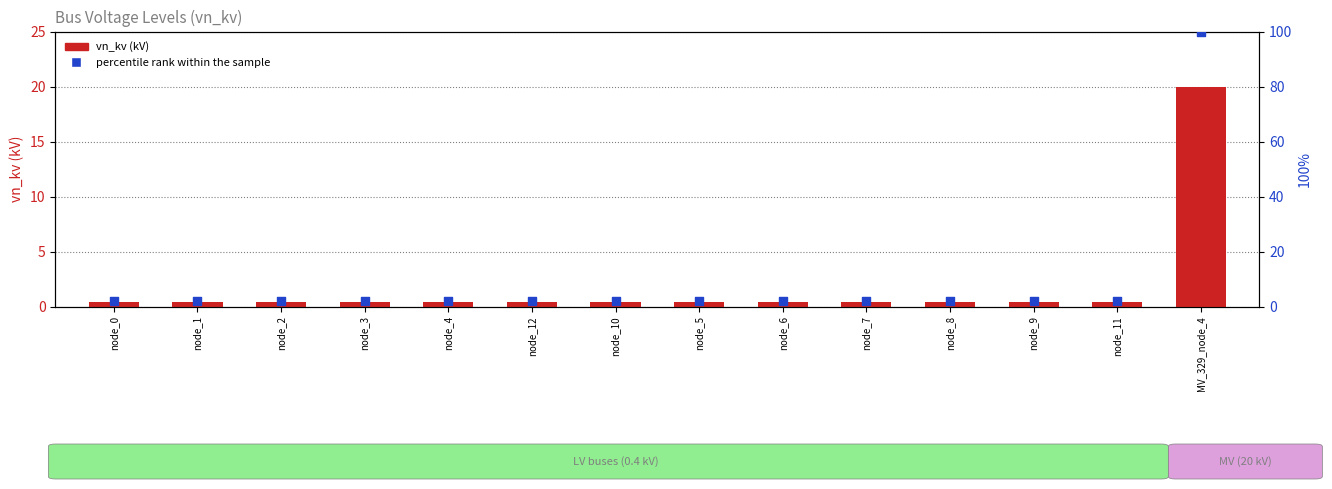

At how many categories does at least one series exceed 38?

1